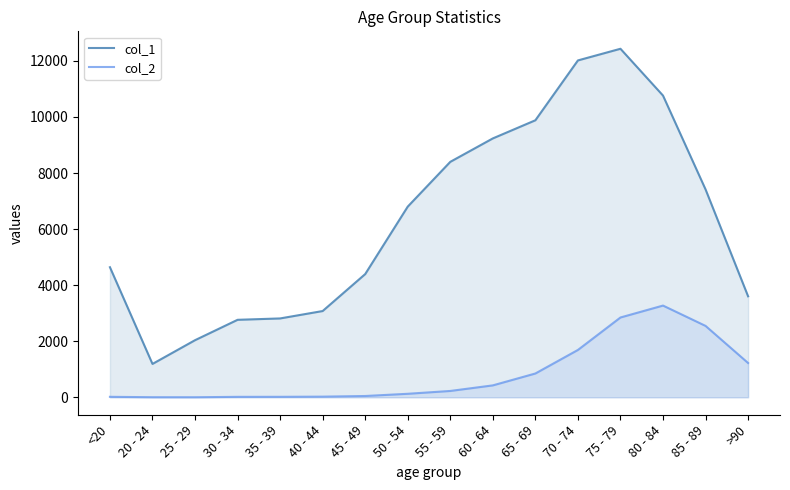

What is the label of the 15th point from the left?

85 - 89